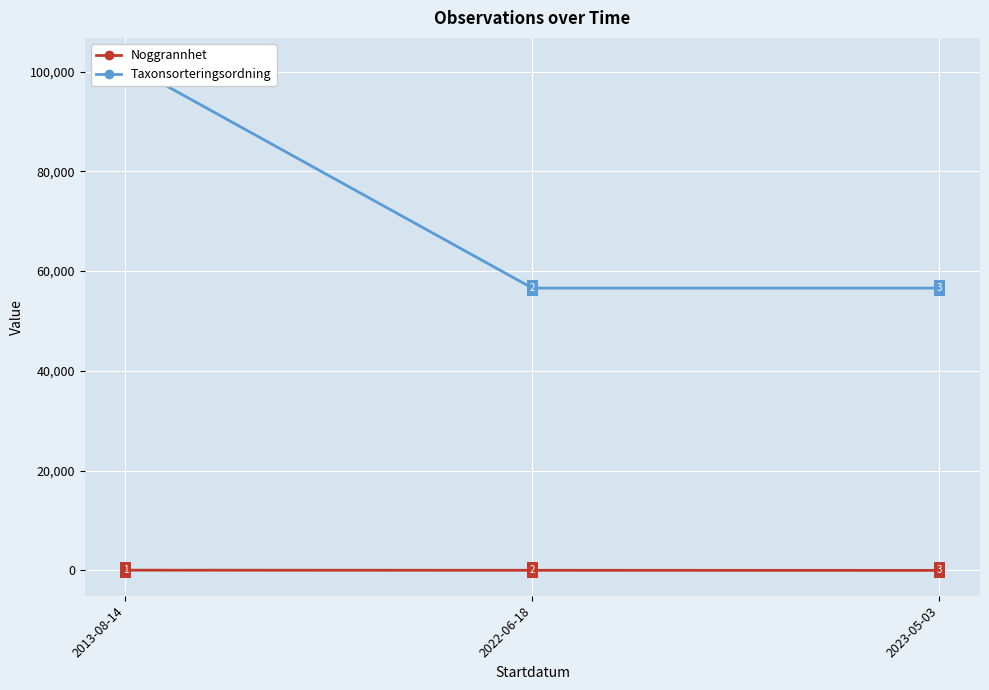

Which series has the widest spread of values?

Taxonsorteringsordning